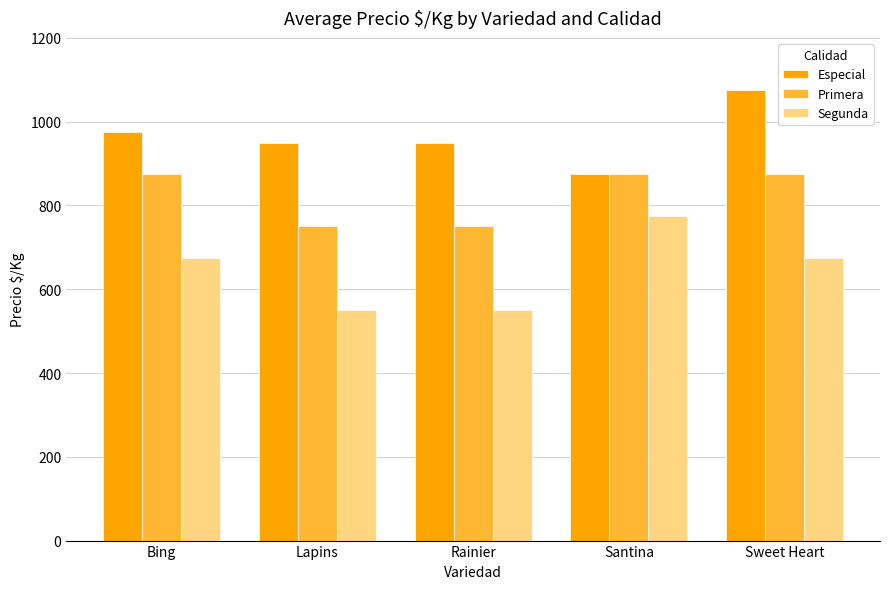

Is the value of Segunda at Rainier greater than the value of Especial at Sweet Heart?

No